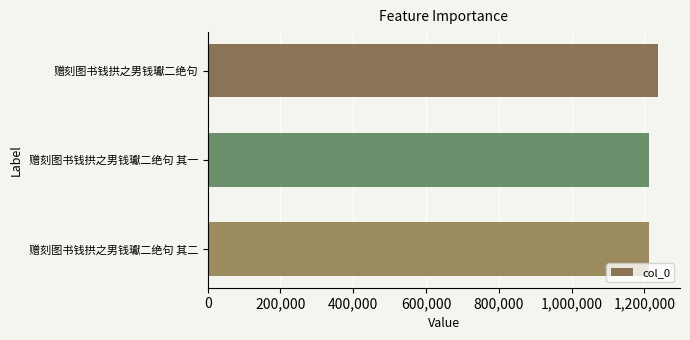

What is the ratio of the value at 赠刻图书钱拱之男钱瓛二绝句 其二 to the value at 赠刻图书钱拱之男钱瓛二绝句?

1.0